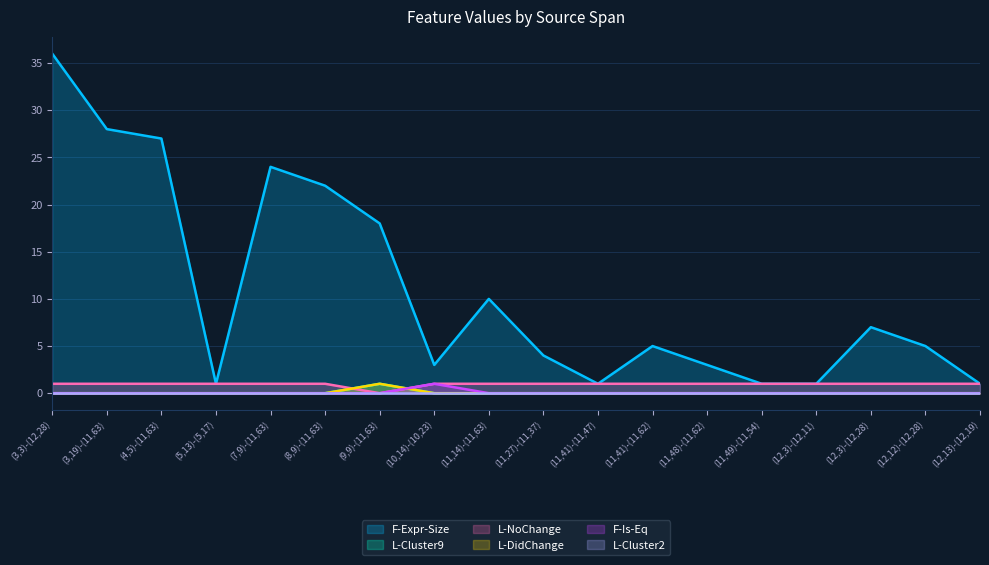

At (9,9)-(11,63), list the series in order from largest to smallest.

F-Expr-Size, L-Cluster9, L-DidChange, L-NoChange, F-Is-Eq, L-Cluster2